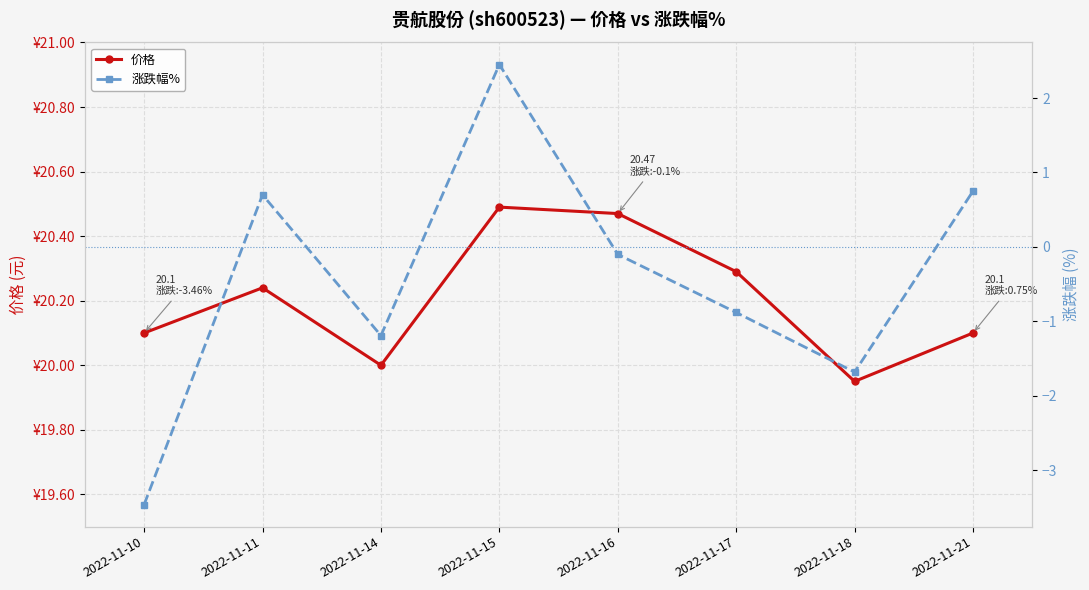

Reading left to right, what are all the values shown in this chart?

价格: 20.1	20.2	20.0	20.5	20.5	20.3	19.9	20.1
涨跌幅%: -3.5	0.7	-1.2	2.5	-0.1	-0.9	-1.7	0.8